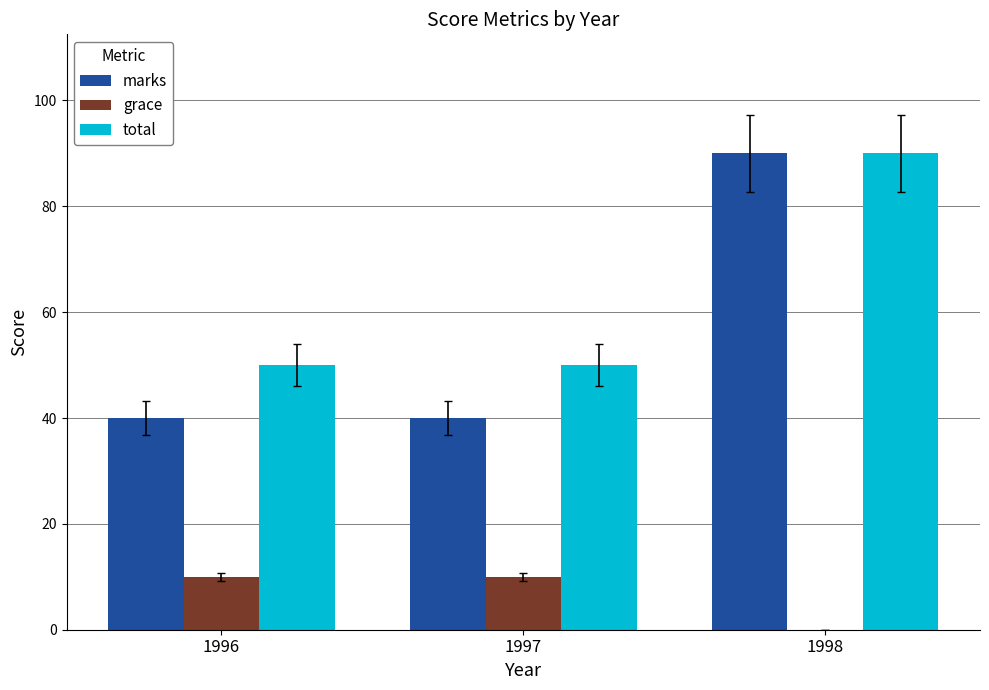

The value of total at 1998 is 90. True or false?

True